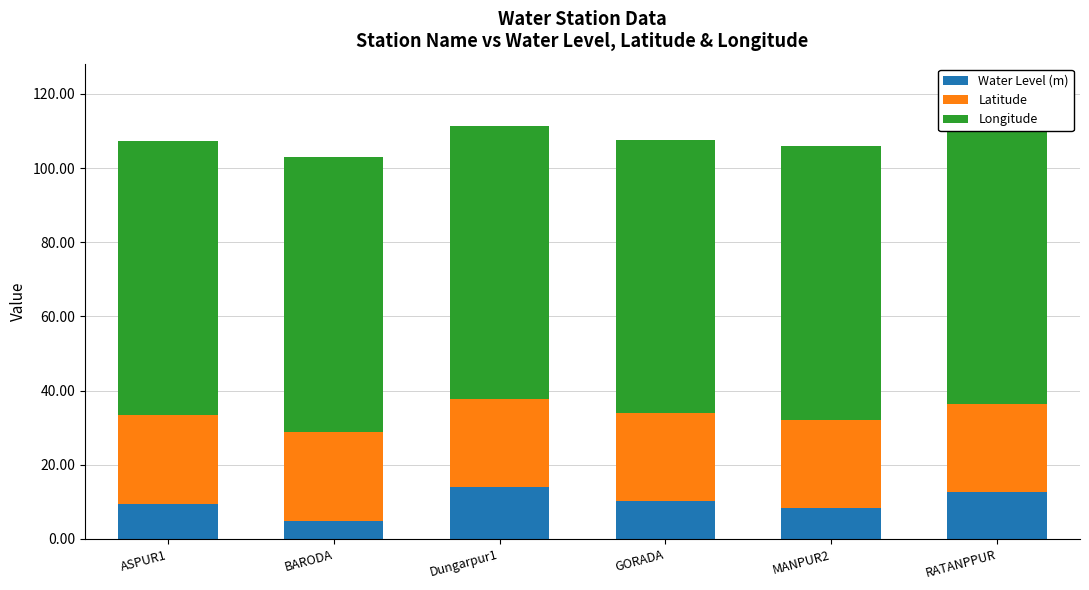

Between ASPUR1 and MANPUR2, which series saw the biggest shift?

Water Level (m)